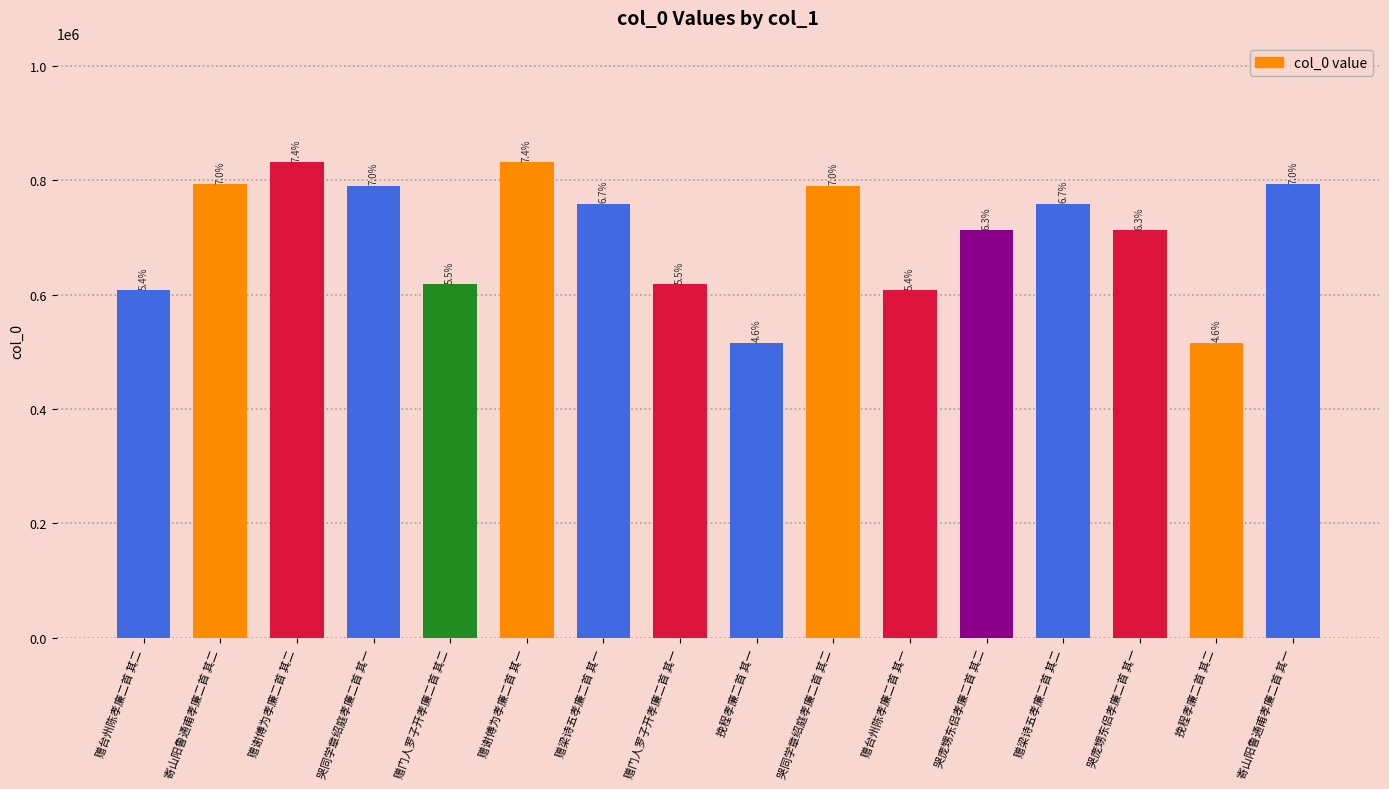

Are the bars horizontal?

No